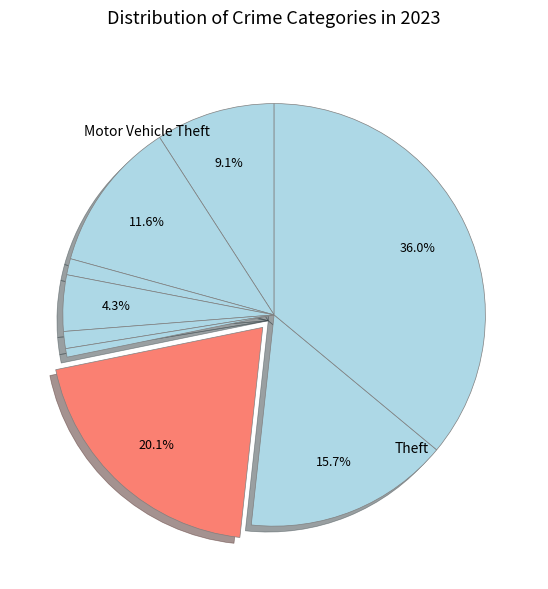

Count the number of slices in the pie.

9